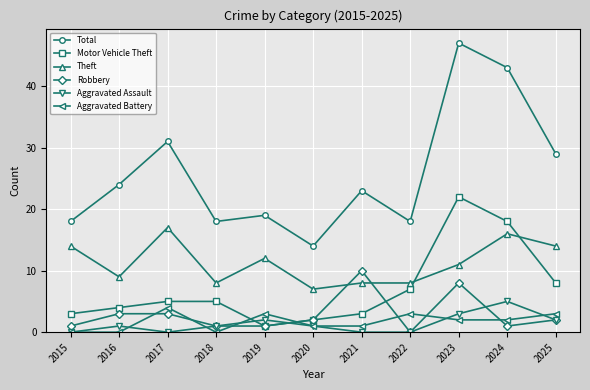

At 2023, list the series in order from largest to smallest.

Total, Motor Vehicle Theft, Theft, Robbery, Aggravated Assault, Aggravated Battery